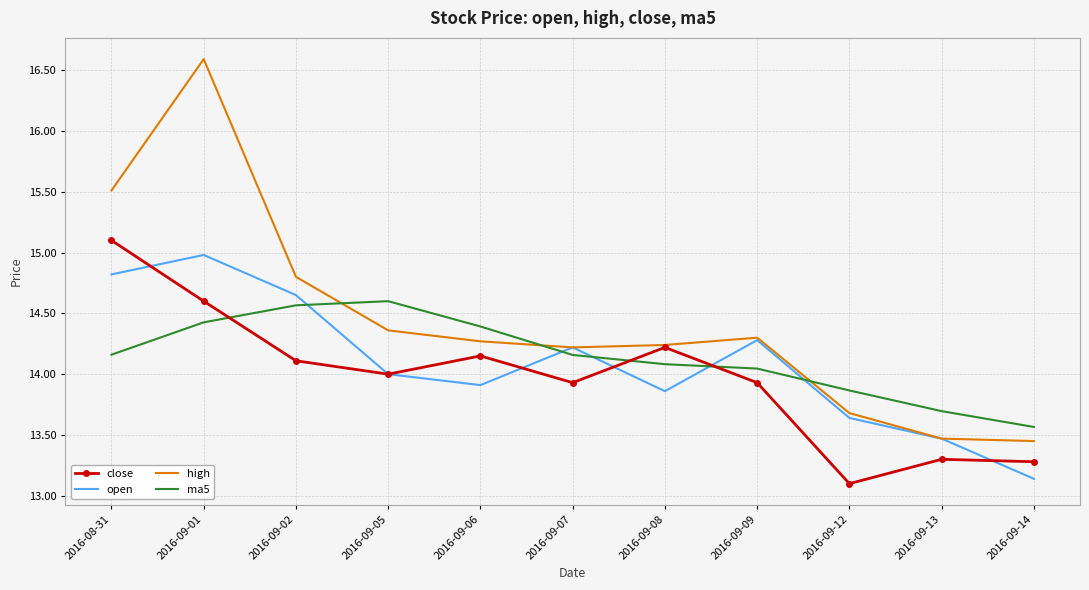

In high, how many points are higher than both neighbors (excluding endpoints)?

2